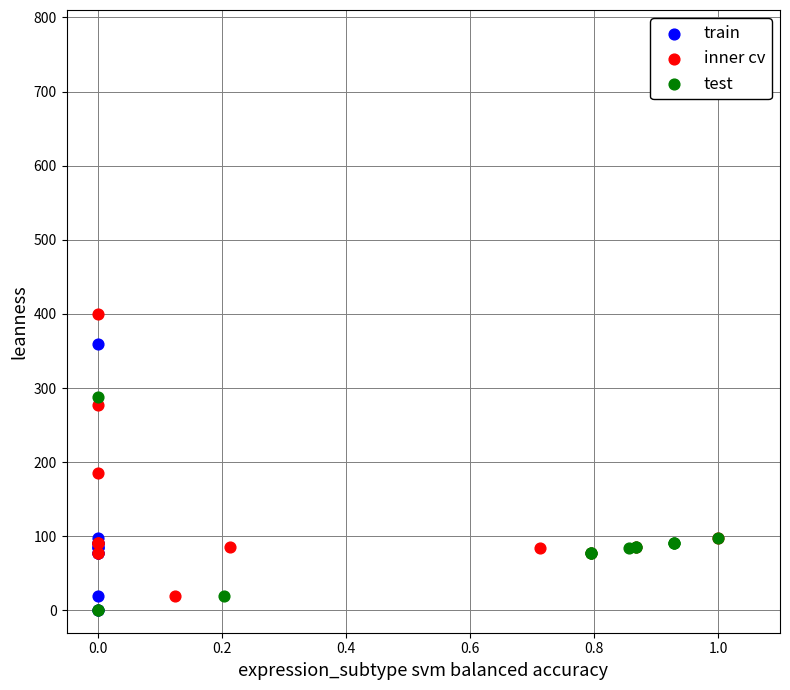

Which series contains the highest Y value?

inner cv